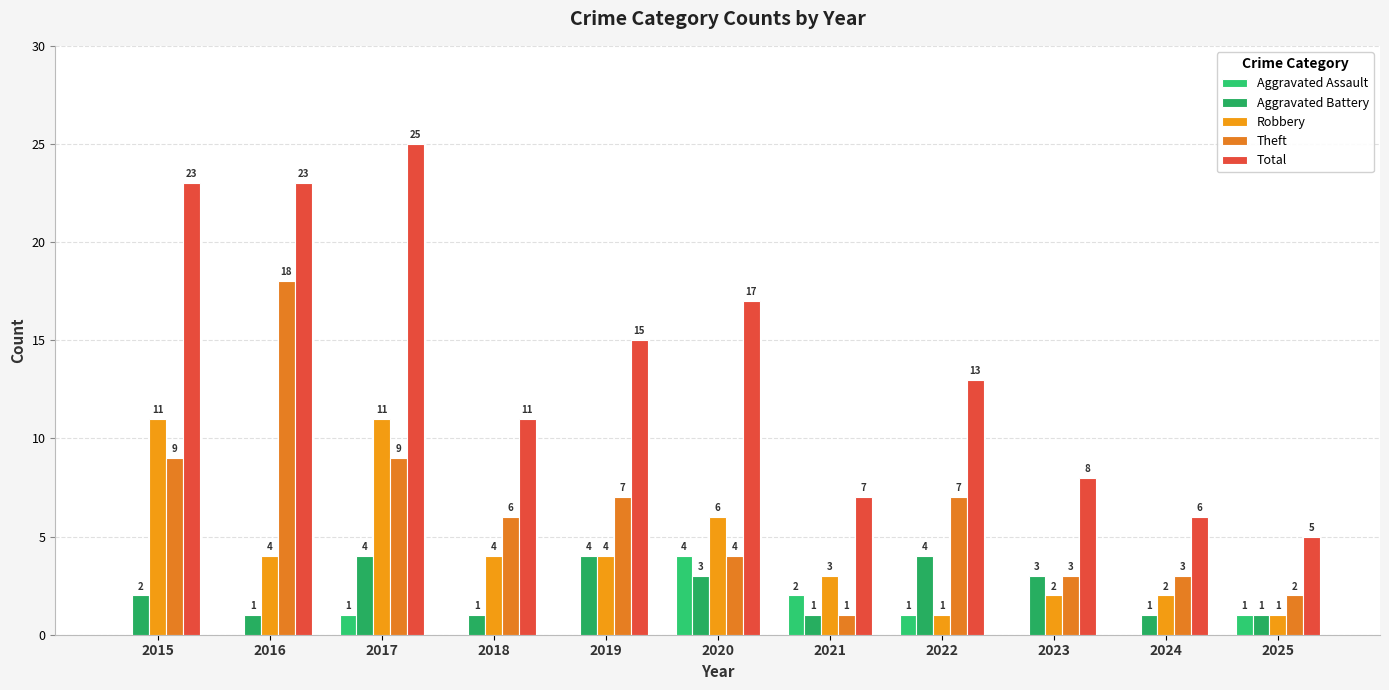

What are all the series names shown in the legend?

Aggravated Assault, Aggravated Battery, Robbery, Theft, Total